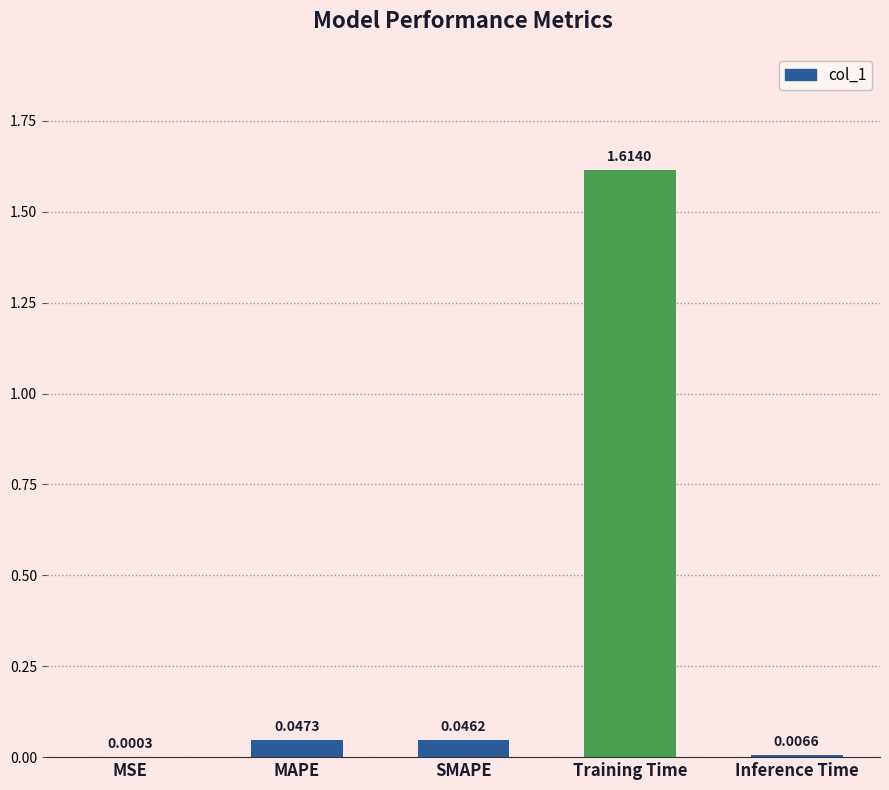

Which has a higher value, Inference Time or MAPE?

MAPE